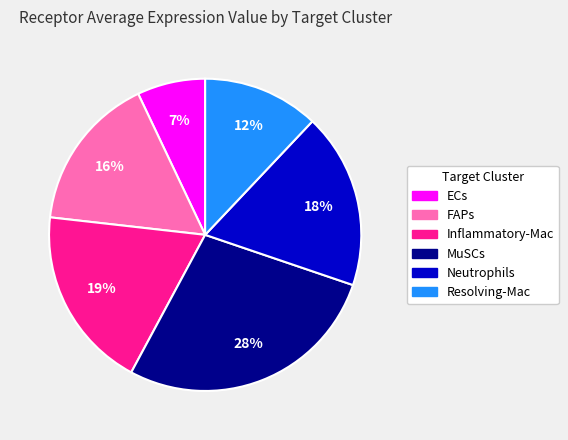

Is MuSCs the majority of the pie?

No